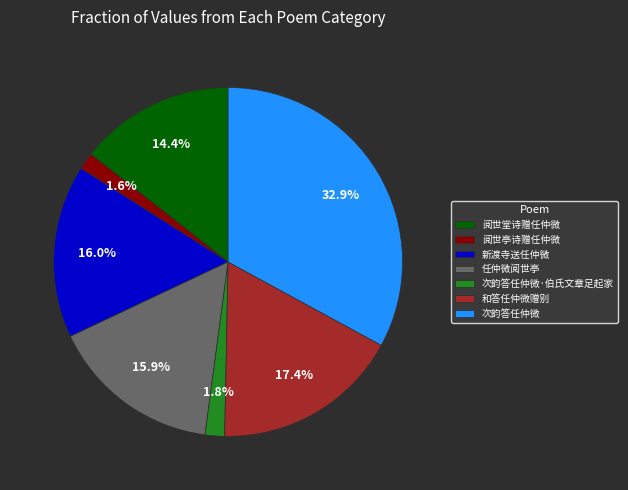

How much of the chart is everything except 任仲微阅世亭?

84.1%